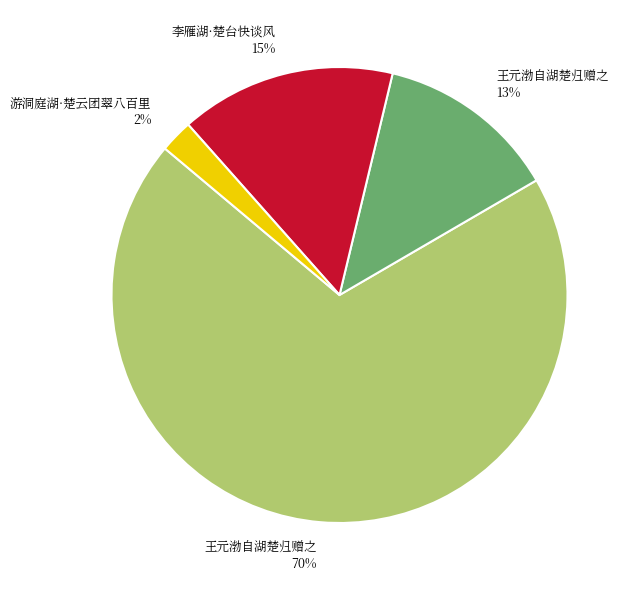

Rank the categories by value from highest to lowest.

王元渤自湖楚归赠之 70%, 李雁湖·楚台快谈风 15%, 王元渤自湖楚归赠之 13%, 游洞庭湖·楚云团翠八百里 2%